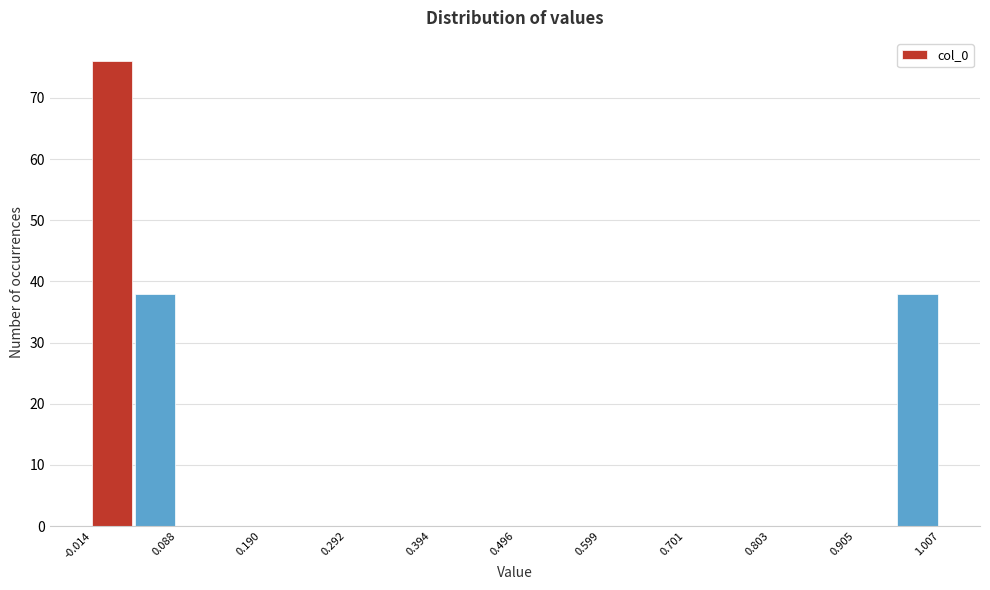

Around what value on the x-axis is the tallest bar? Give the approximate position of its centre, as read against the axis.

0.00